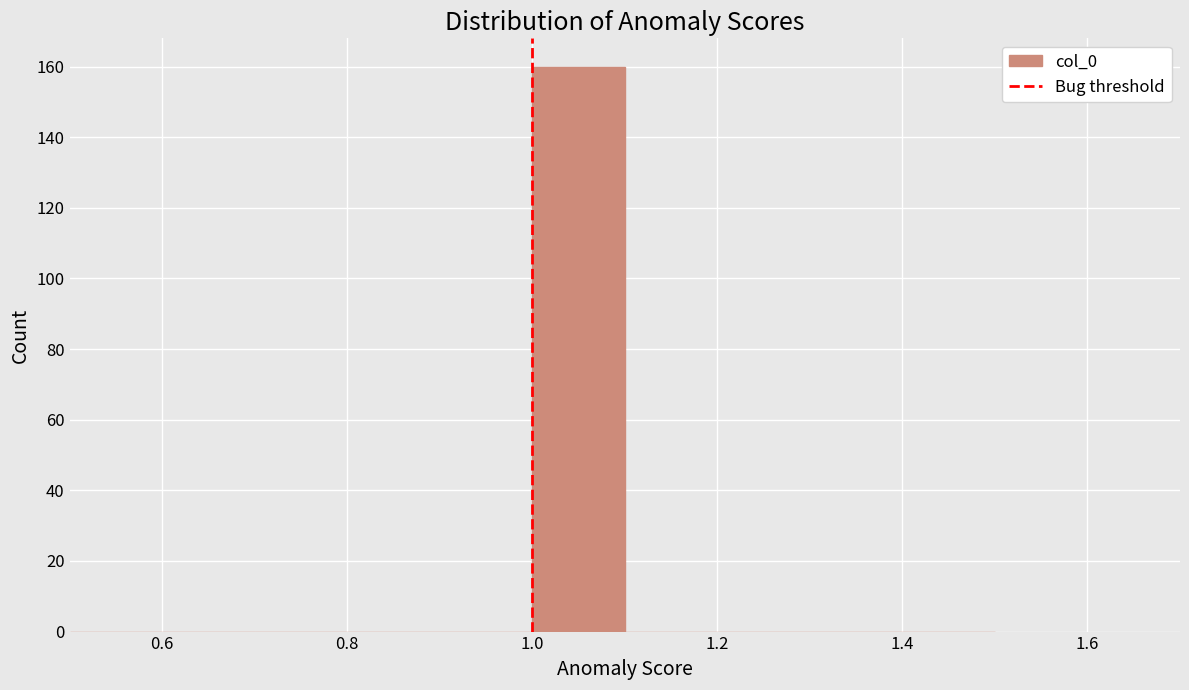

What is the height of the bar covering 1.0 to 1.1 on the x-axis? The values are not printed on the chart, so give them approximately, as read against the axis.

160